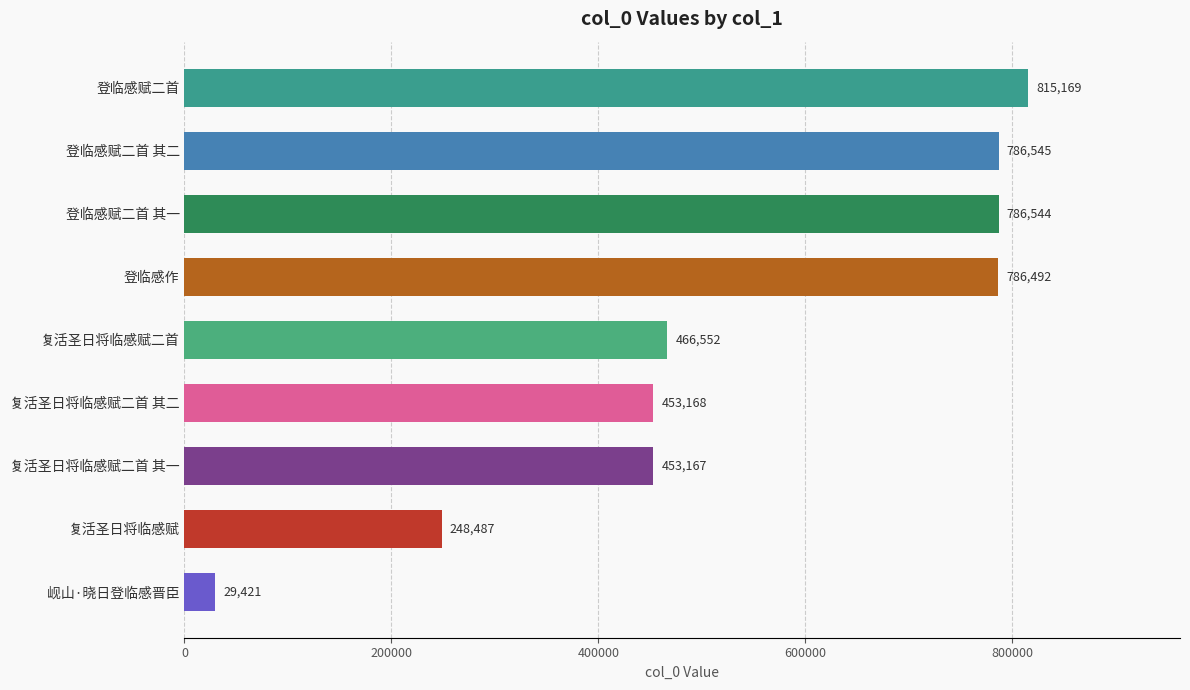

What is the difference between the second highest and second lowest values?

538058